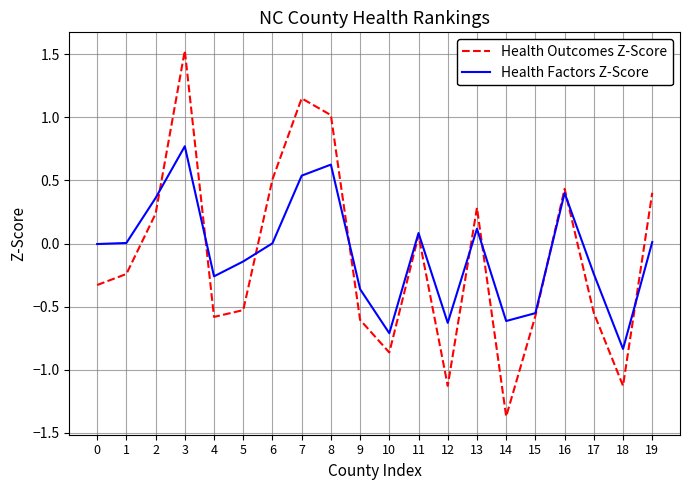

What is the total value across all series at 9?

-1.0